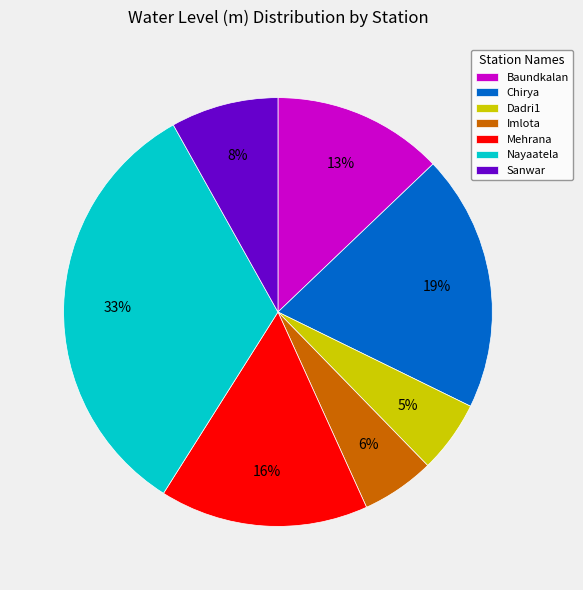

Is the sum of Chirya and Dadri1 greater than half?

No